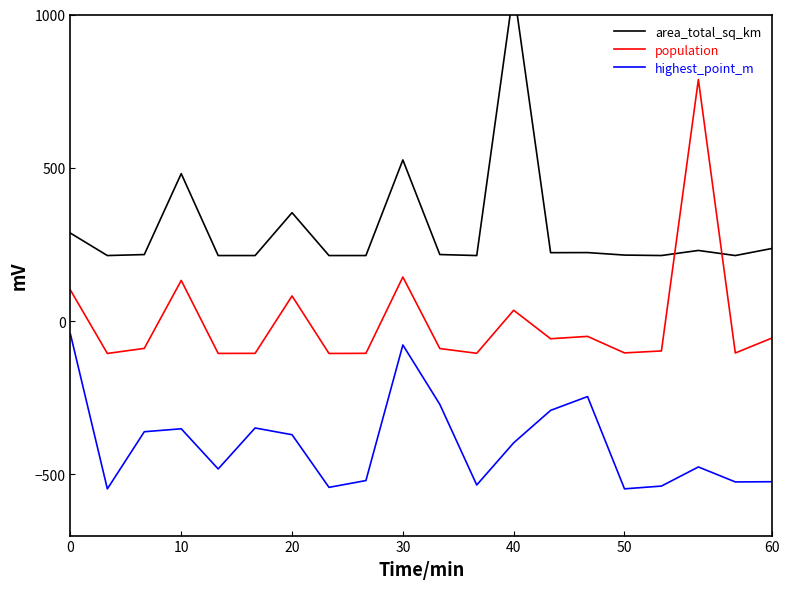

In area_total_sq_km, how many points are higher than both neighbors (excluding endpoints)?

6